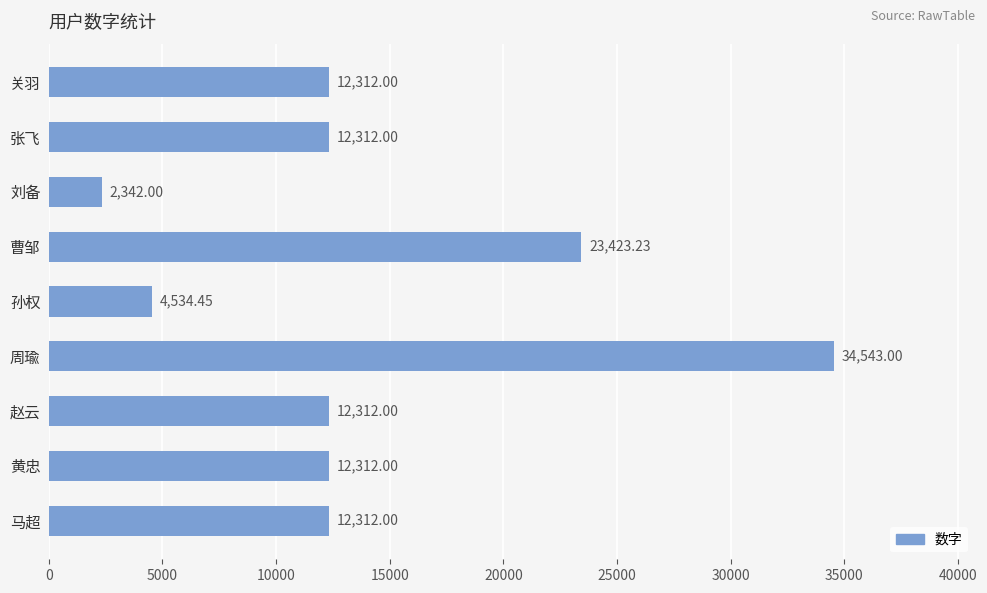

Approximately how many times larger is the value at 赵云 compared to 刘备?

5.3